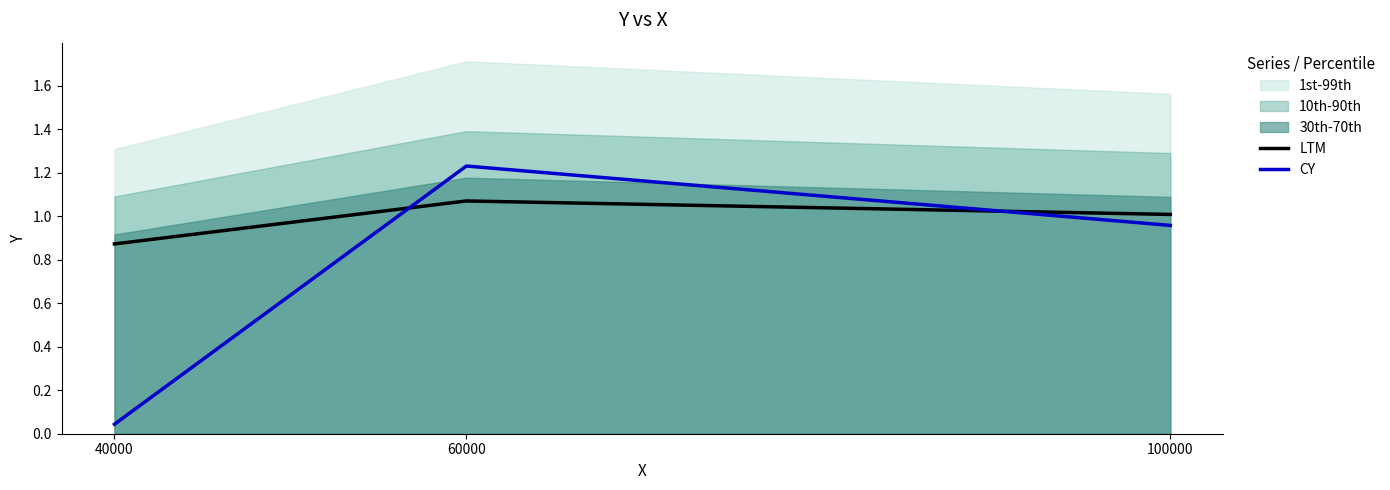

What is the value of the LTM point at the 2nd from the left?

1.1